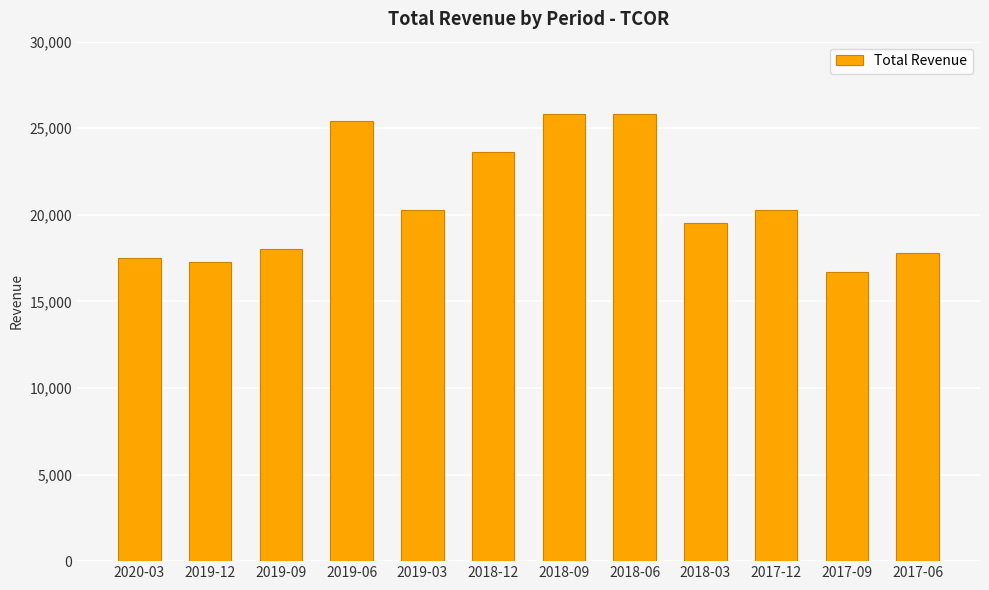

How many data points are less than 20300?

6